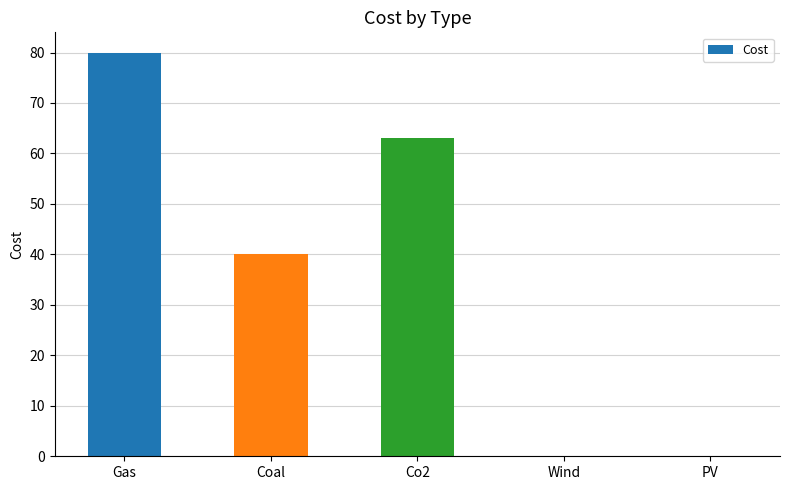

What is the maximum value shown in the chart?

80